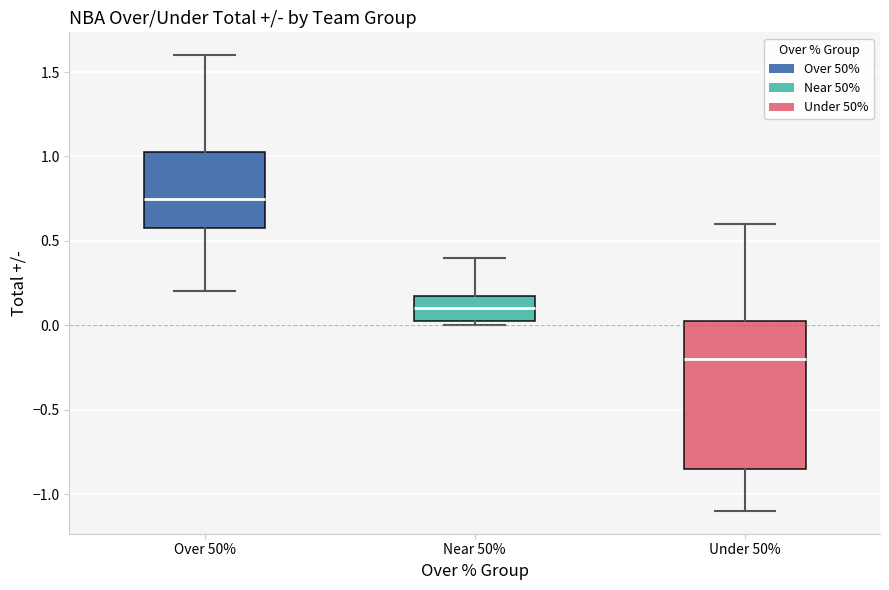

Comparing the boxes themselves (not the whiskers), which one is the tallest?

Under 50%